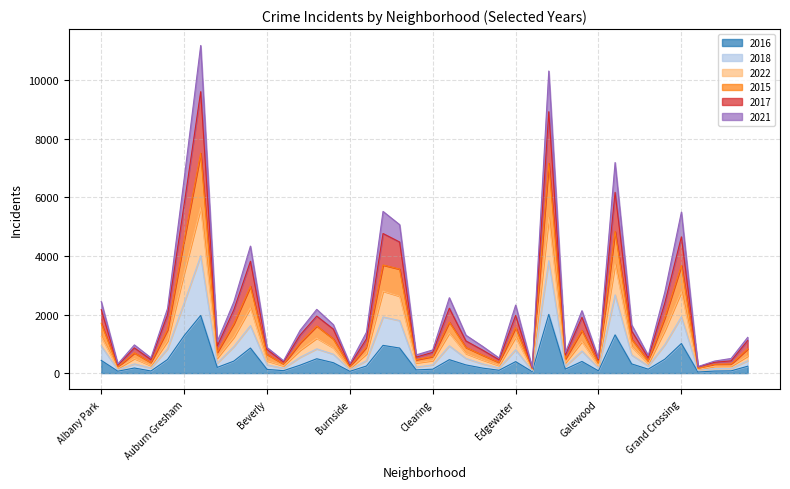

The 2021 series shows 2130 at Gage Park. True or false?

True